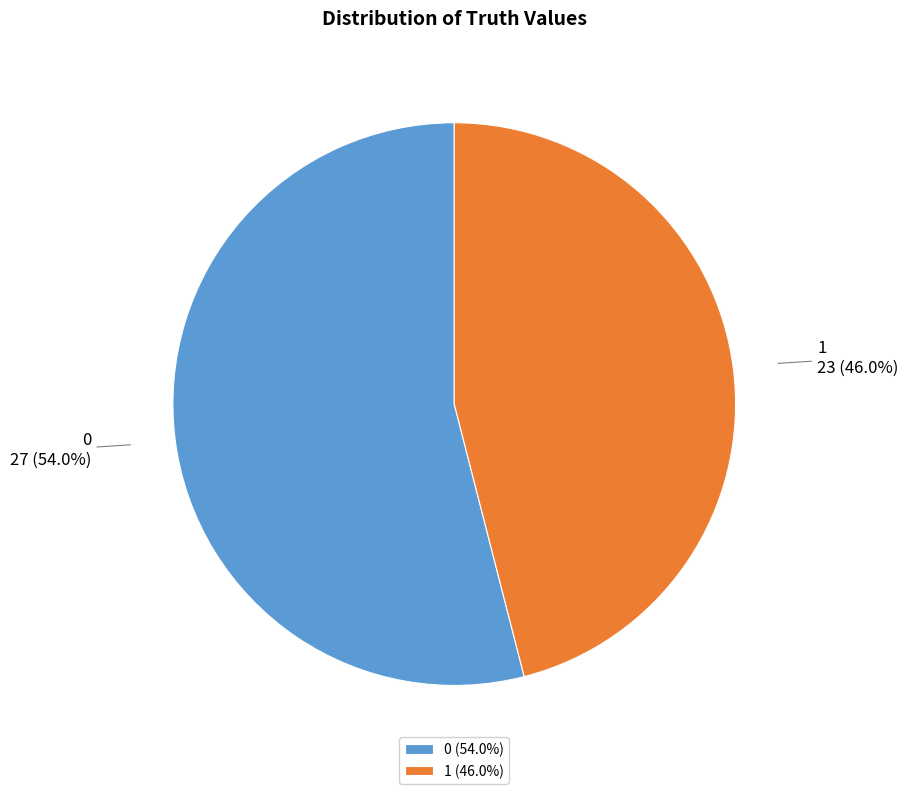

To the nearest percent, what is the combined percentage of 1 and 0?

100%